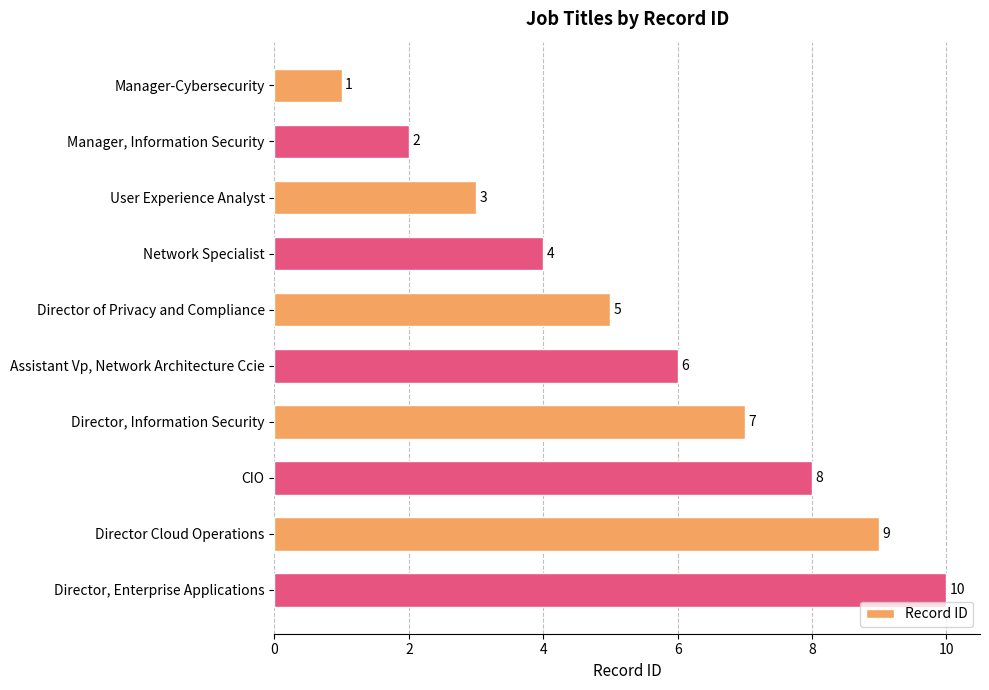

Which has a higher value, Director Cloud Operations or Director, Information Security?

Director Cloud Operations